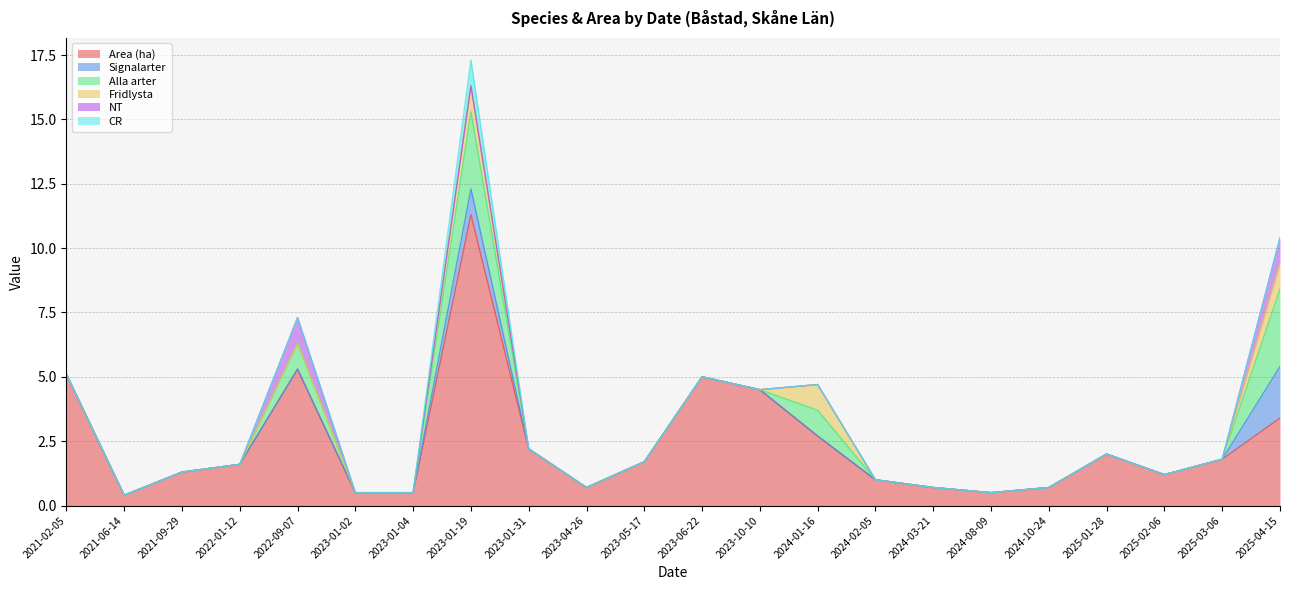

At which category does the chart reach its peak across all series?

2023-01-19